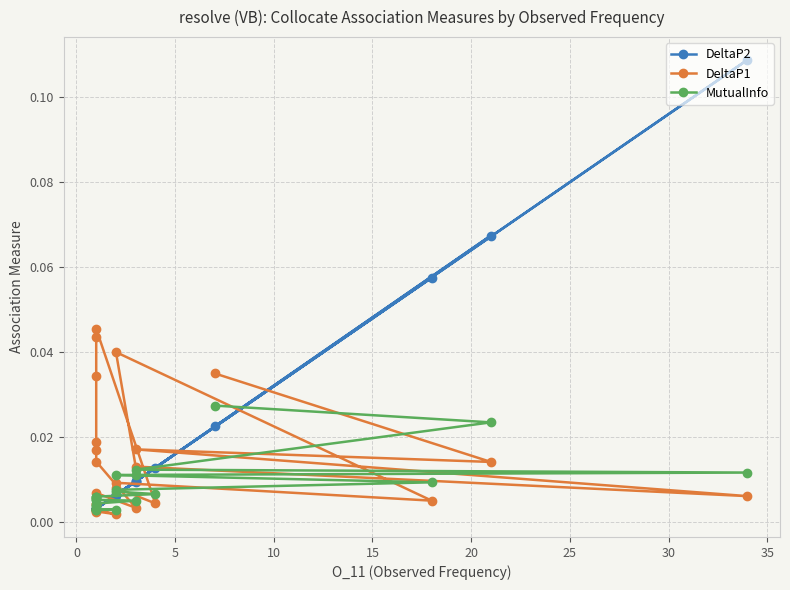

Count the number of data series in this chart.

3